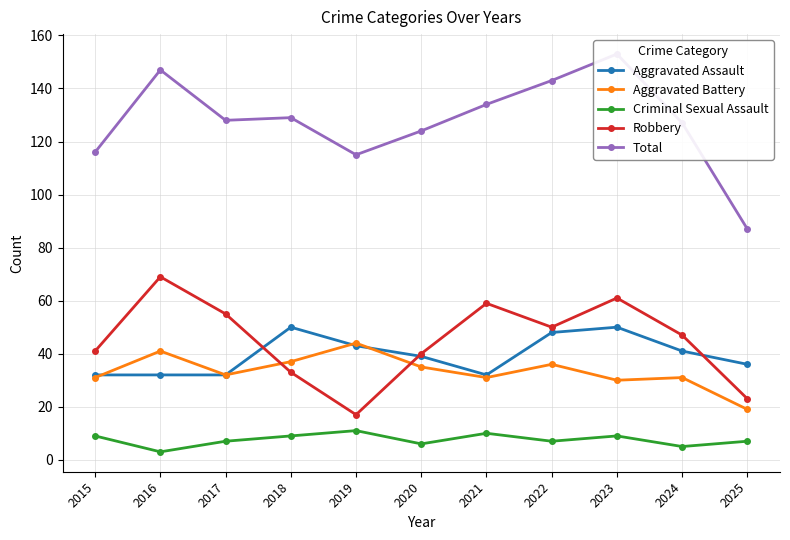

Reading left to right, what are all the values shown in this chart?

Aggravated Assault: 32	32	32	50	43	39	32	48	50	41	36
Aggravated Battery: 31	41	32	37	44	35	31	36	30	31	19
Criminal Sexual Assault: 9	3	7	9	11	6	10	7	9	5	7
Robbery: 41	69	55	33	17	40	59	50	61	47	23
Total: 116	147	128	129	115	124	134	143	153	127	87